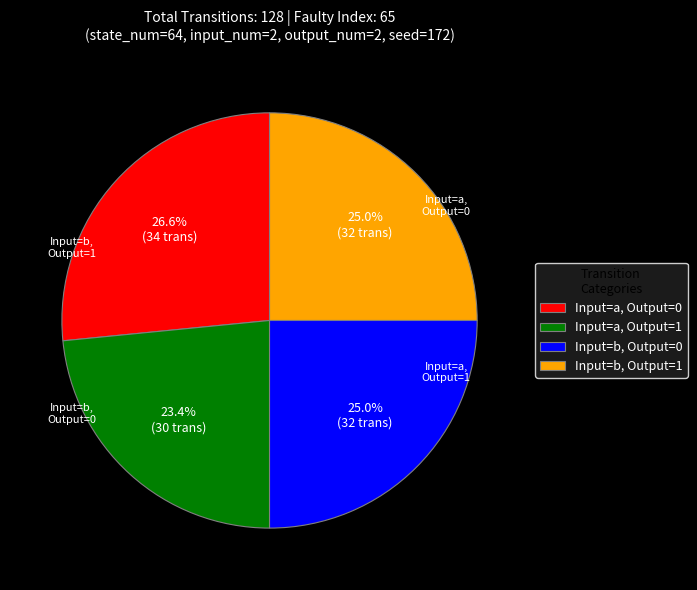

What is the total percentage of Input=b, Output=1 and Input=a, Output=1?

48.4%